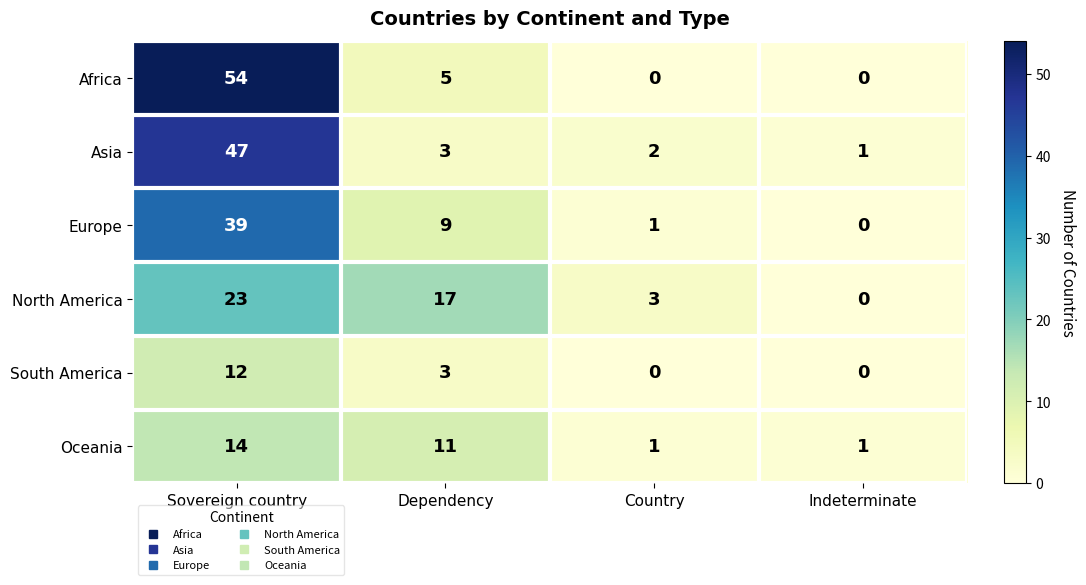

Between Sovereign country and Dependency, which series saw the biggest shift?

Africa